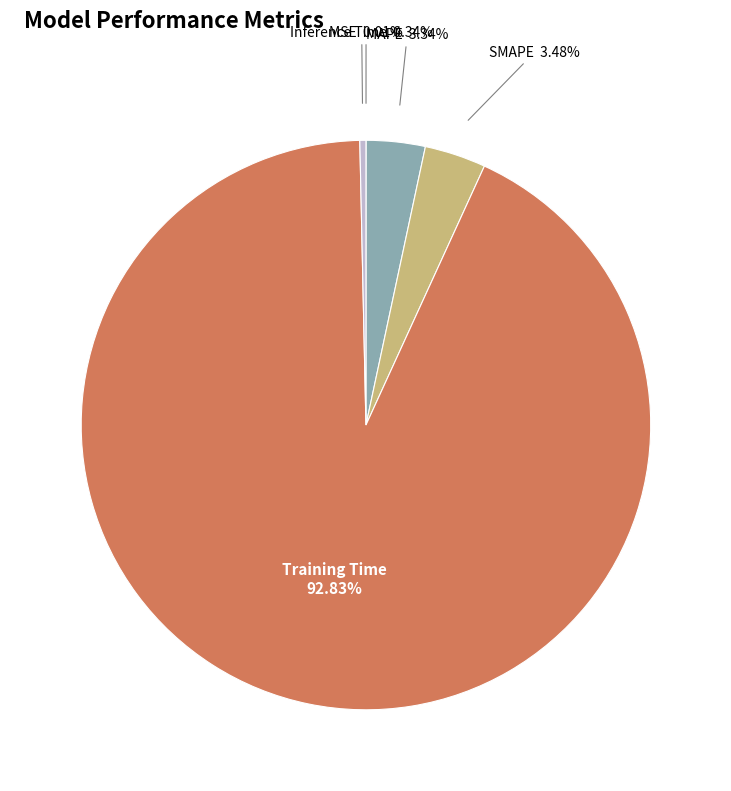

Does any single category account for the majority?

Yes